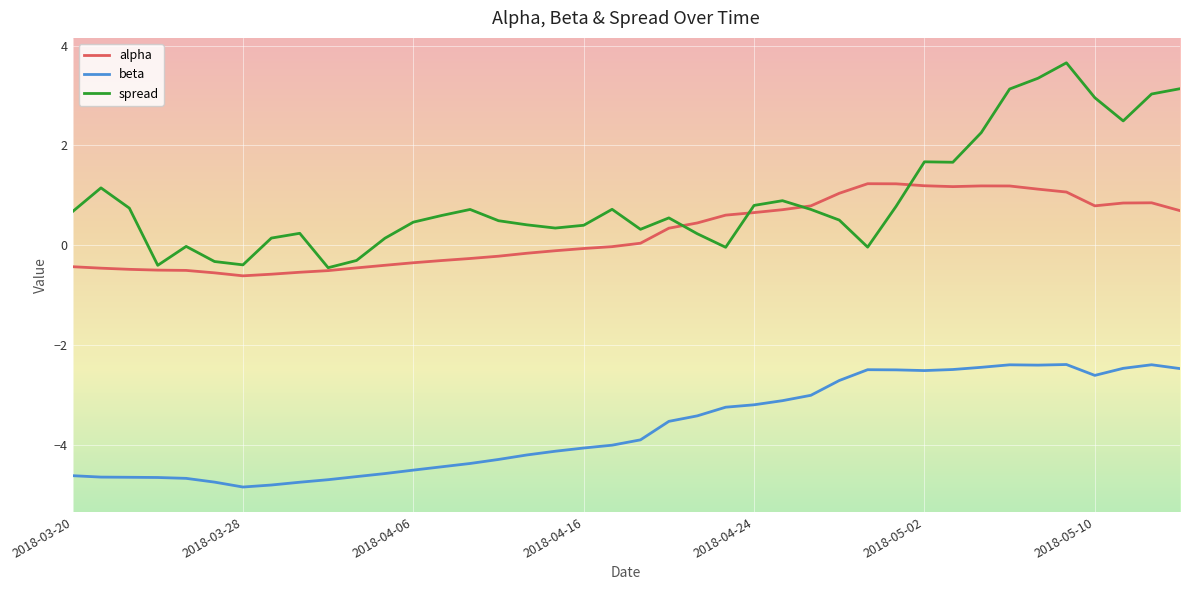

True or false: spread has more than 1 interior local peaks.

True